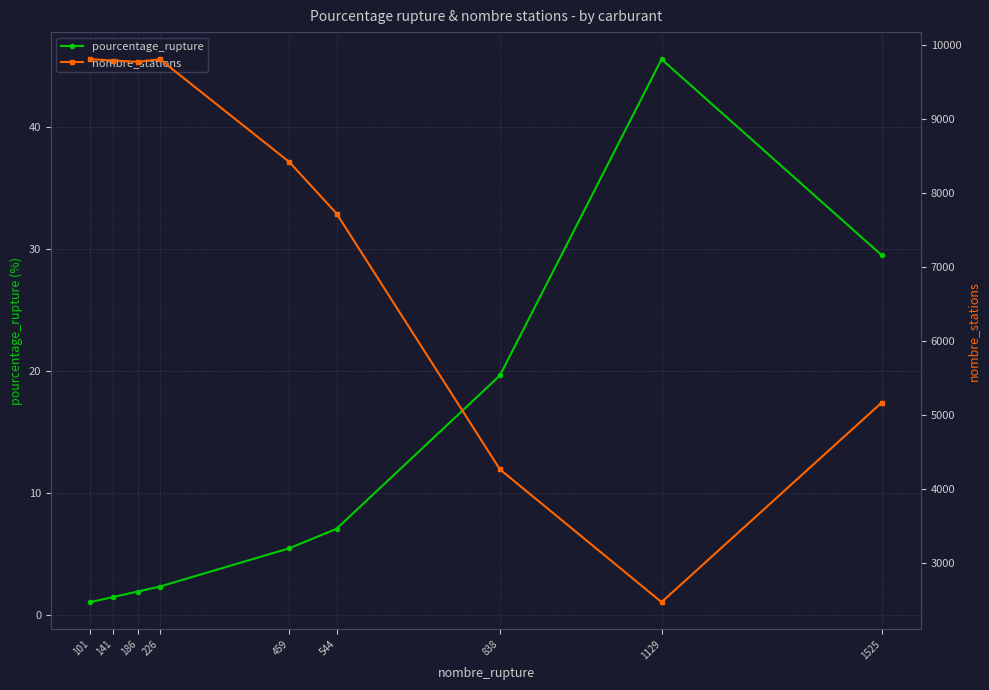

True or false: pourcentage_rupture and nombre_stations intersect in this chart.

False